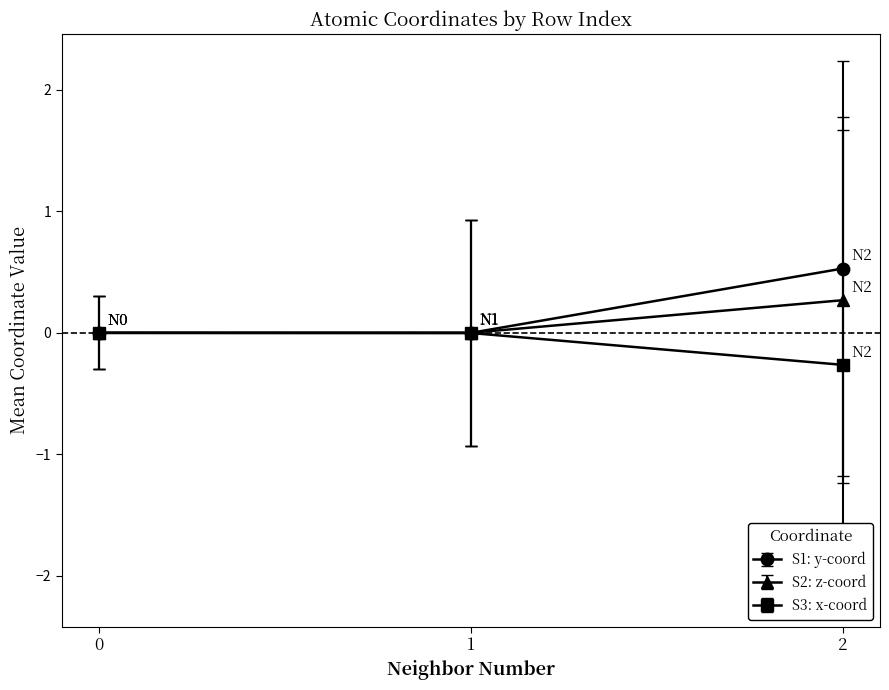

List the series in order of their peak value, highest first.

S1: y-coord, S2: z-coord, S3: x-coord